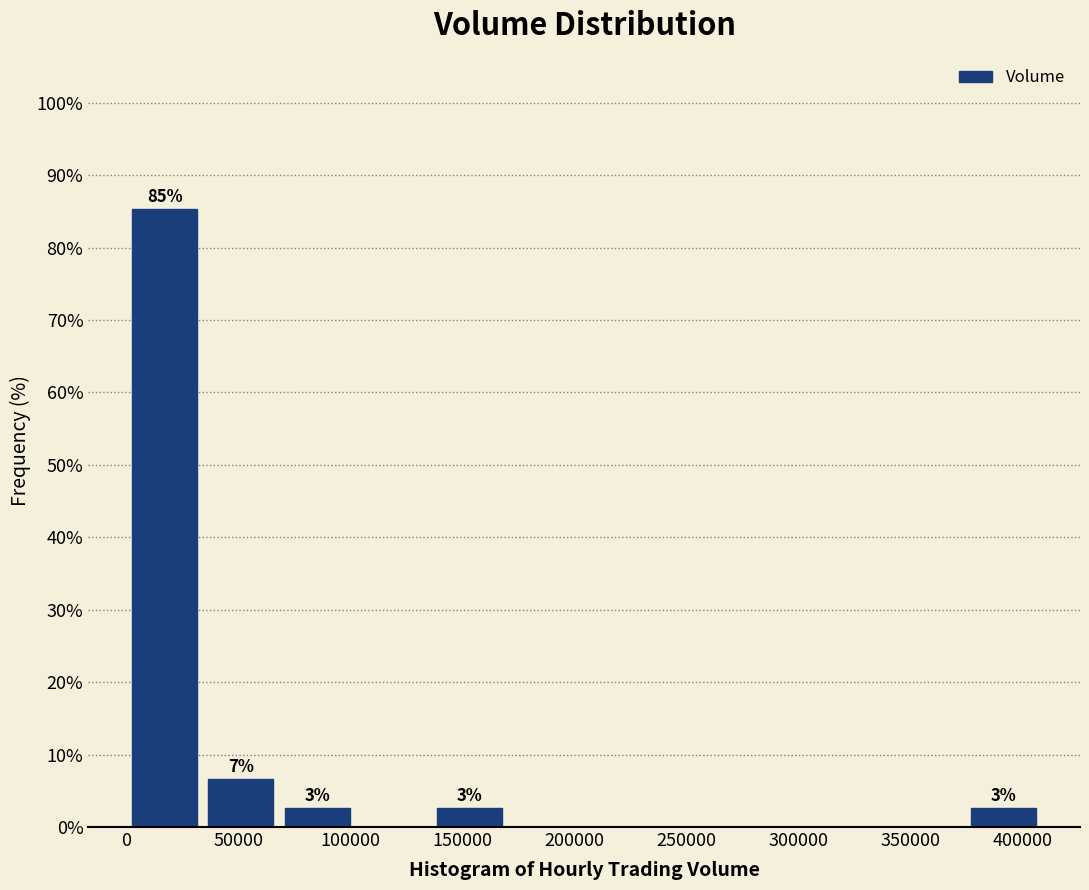

Over which range of the x-axis is the bar tallest?

0 to 35000